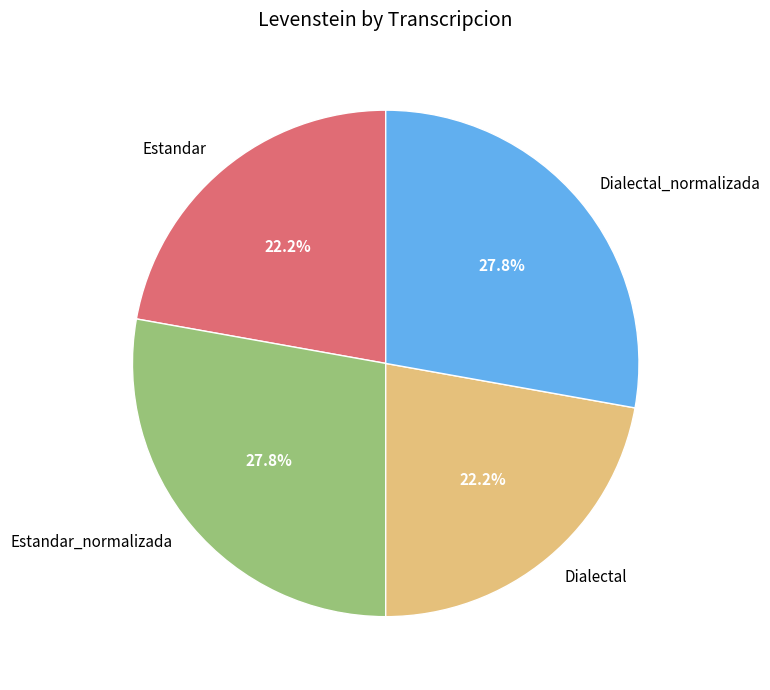

True or false: Dialectal accounts for 36% of the total.

False